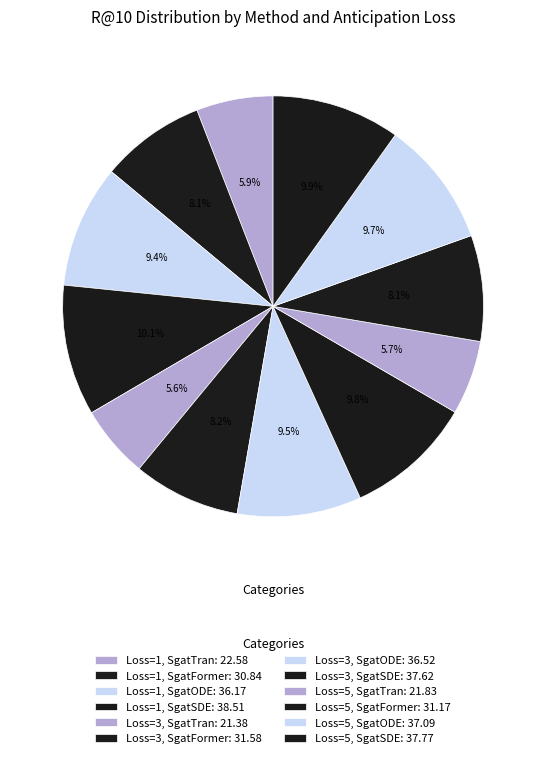

Which has a higher value, Loss=1, SgatFormer or Loss=3, SgatTran?

Loss=1, SgatFormer